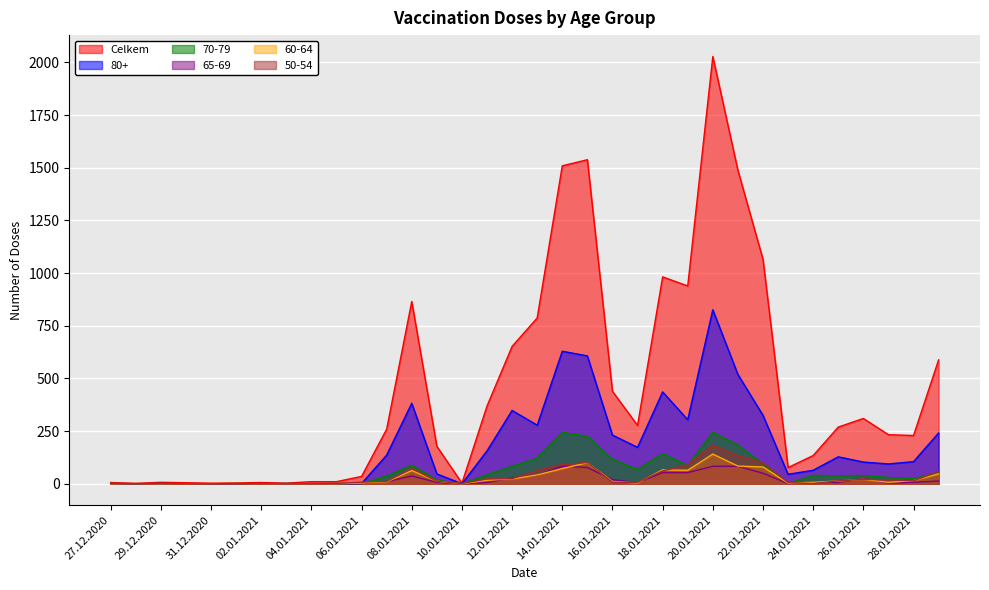

Which series has the largest range (max minus min)?

Celkem